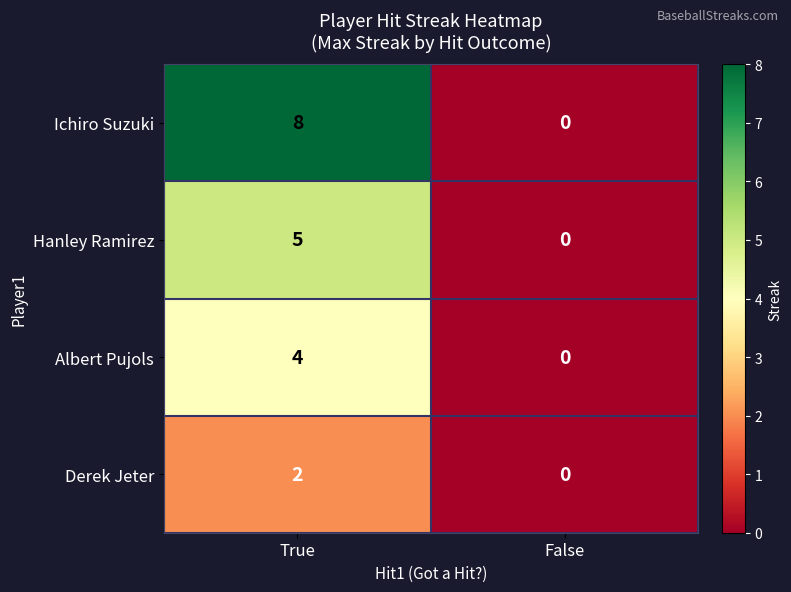

What is the average value of the Ichiro Suzuki series?

4